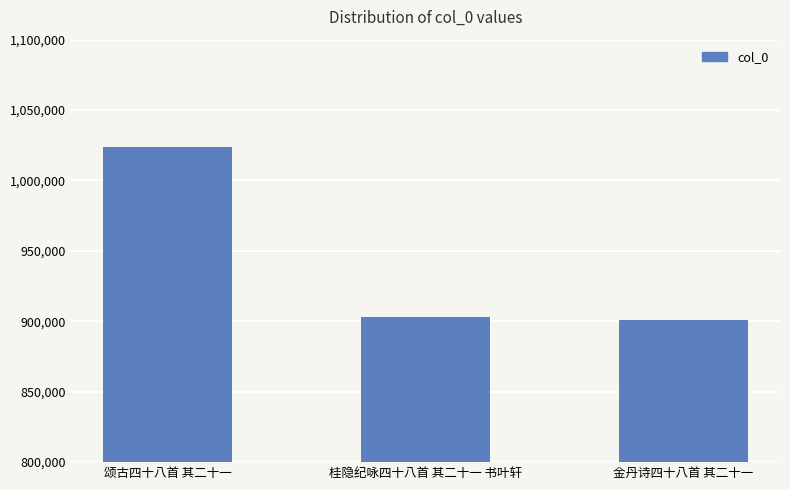

Is it true that the value at 金丹诗四十八首 其二十一 is 1385228?

False